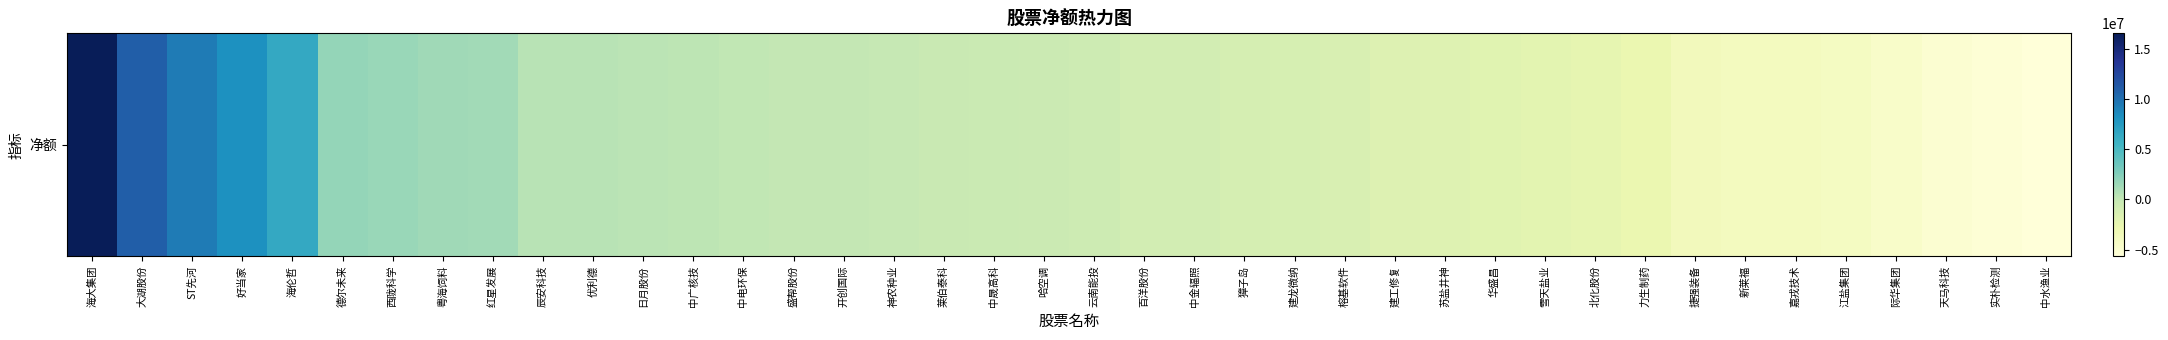

True or false: the data shows -4024758 at 江盐集团.

True